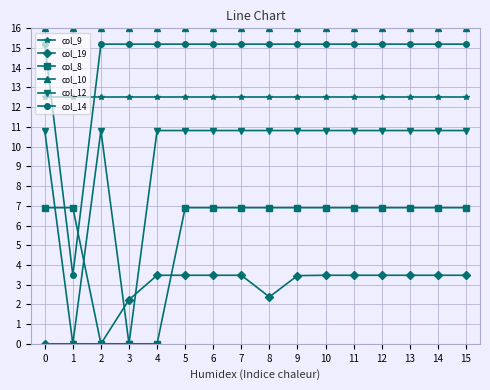

How many series are shown in this chart?

6